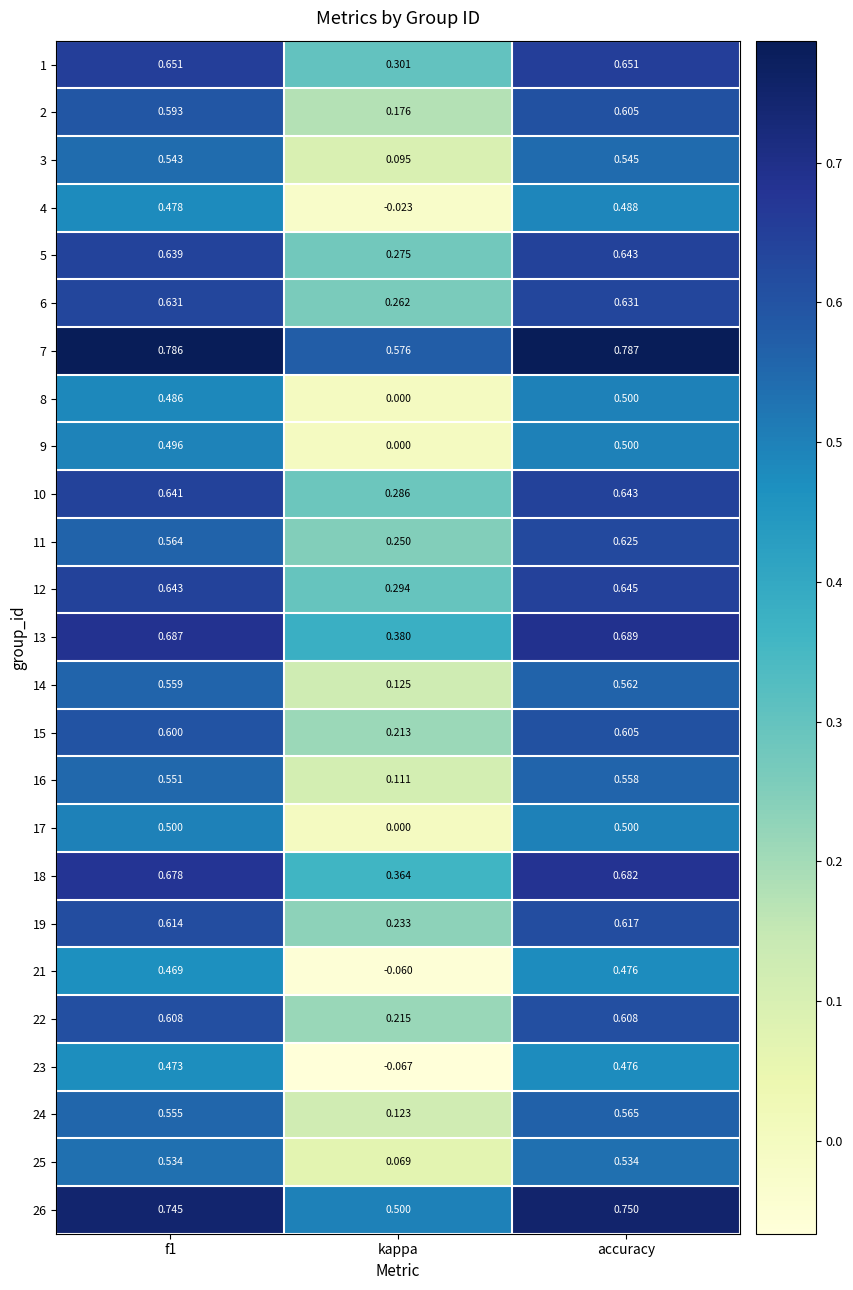

At which label is 14 closest to 0?

kappa